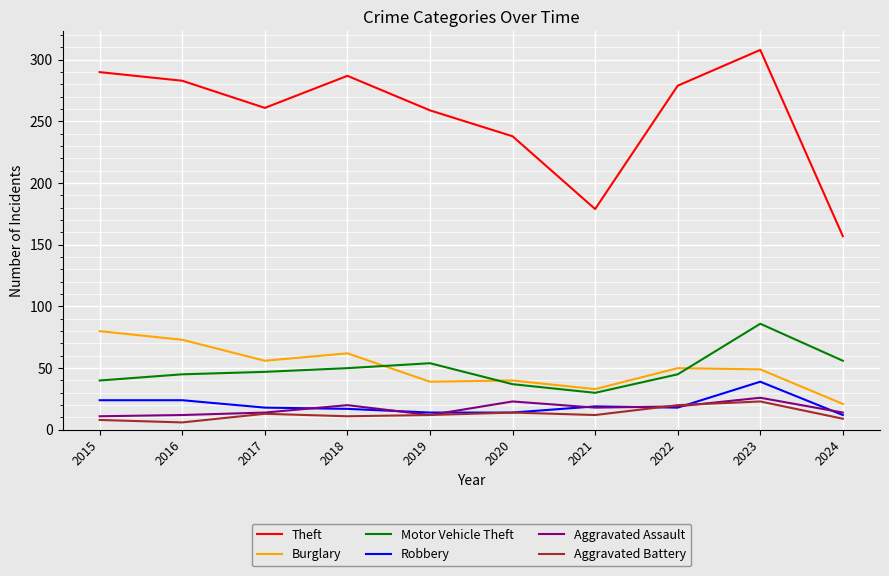

What is the difference between the highest and lowest values at 2021?

167